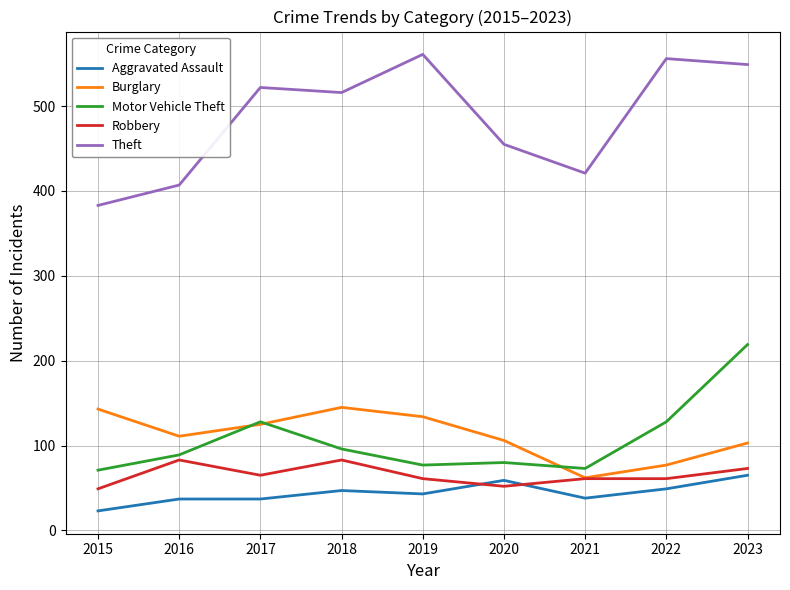

True or false: Aggravated Assault and Burglary intersect in this chart.

False